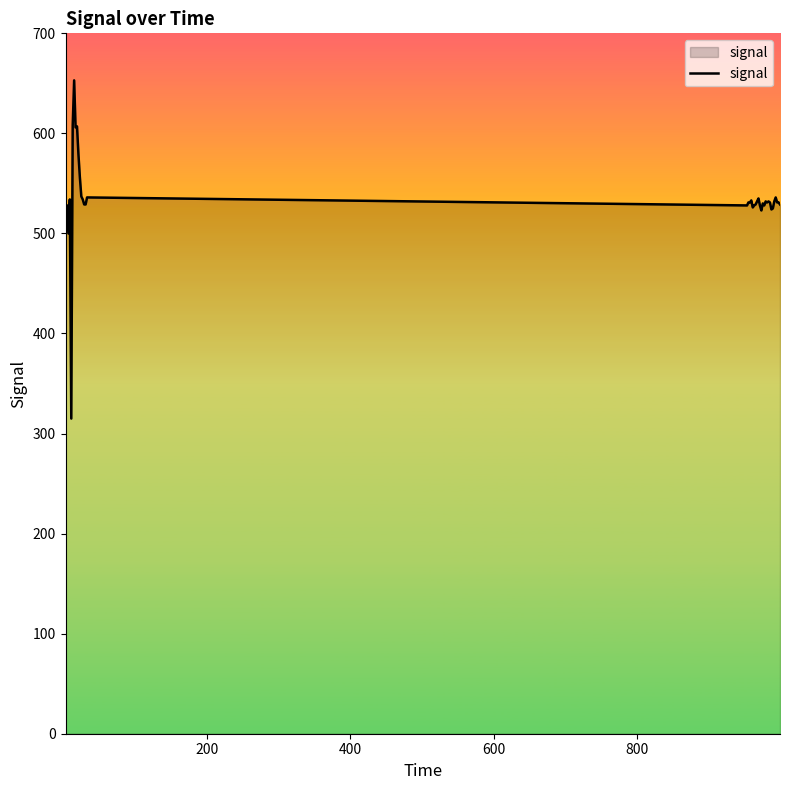

What is the difference between the maximum and minimum values?

338